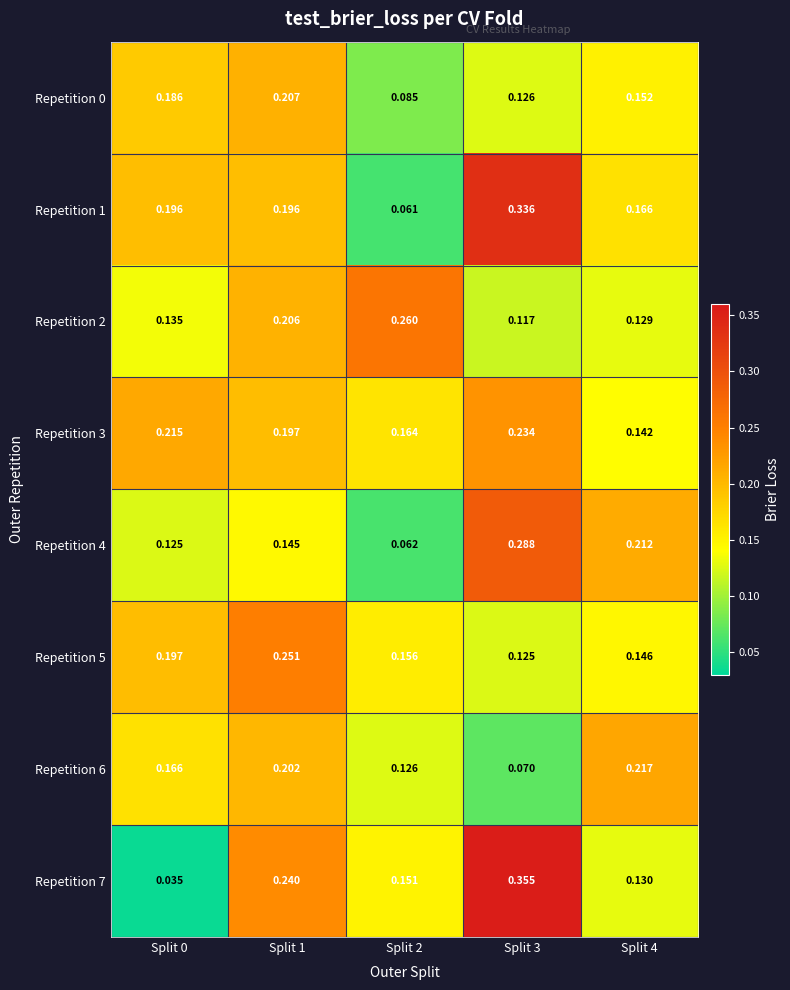

What is the spread (max minus min) of values at Split 4?

0.1